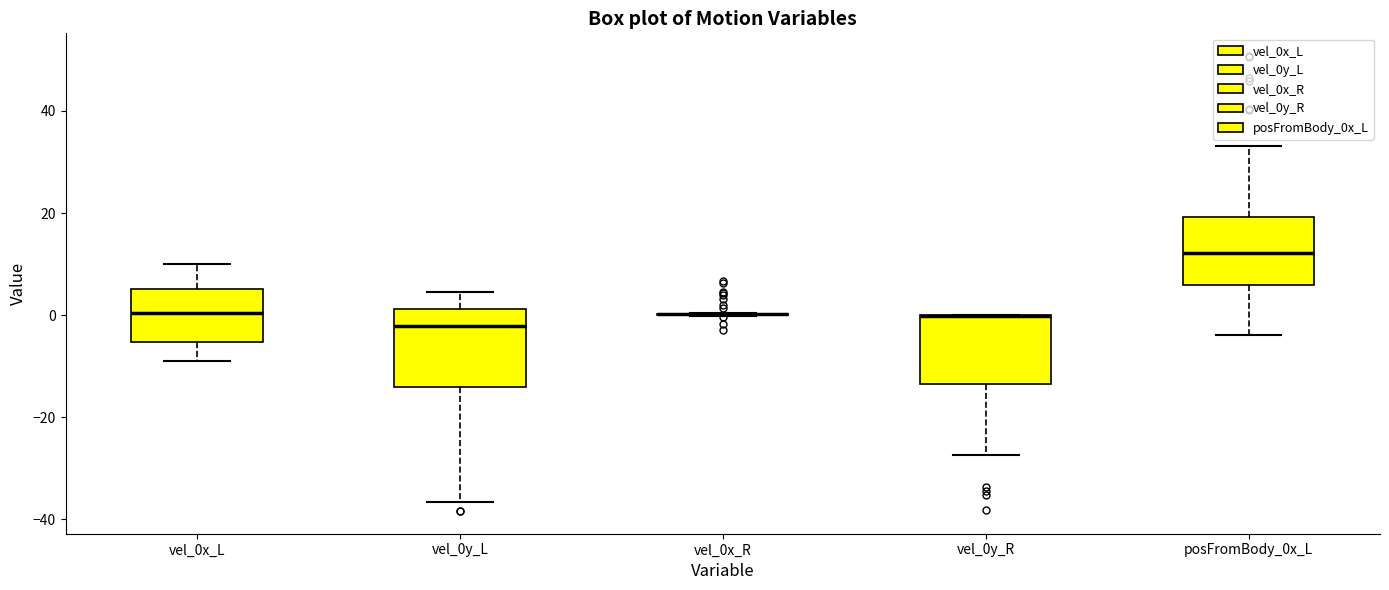

Where does the lower whisker of the box for vel_0y_L end on the y-axis? The values are not printed on the chart, so give them approximately, as read against the axis.

-36